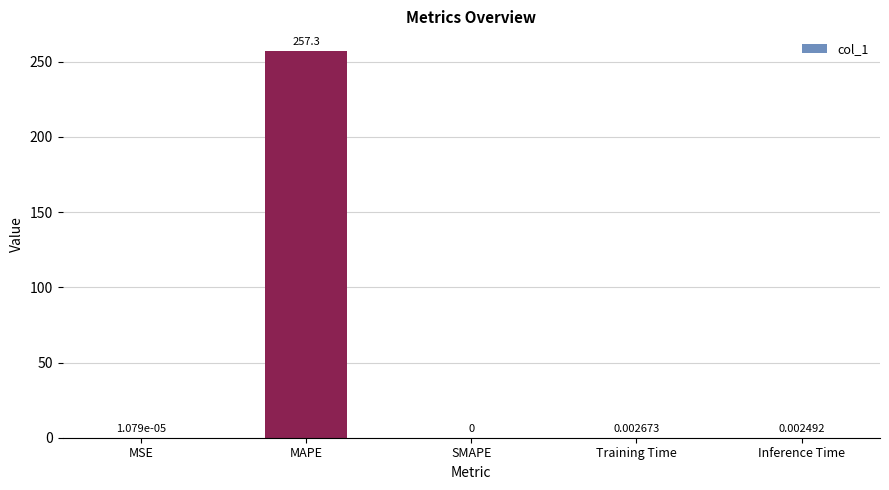

What is the sum of all values?

257.4